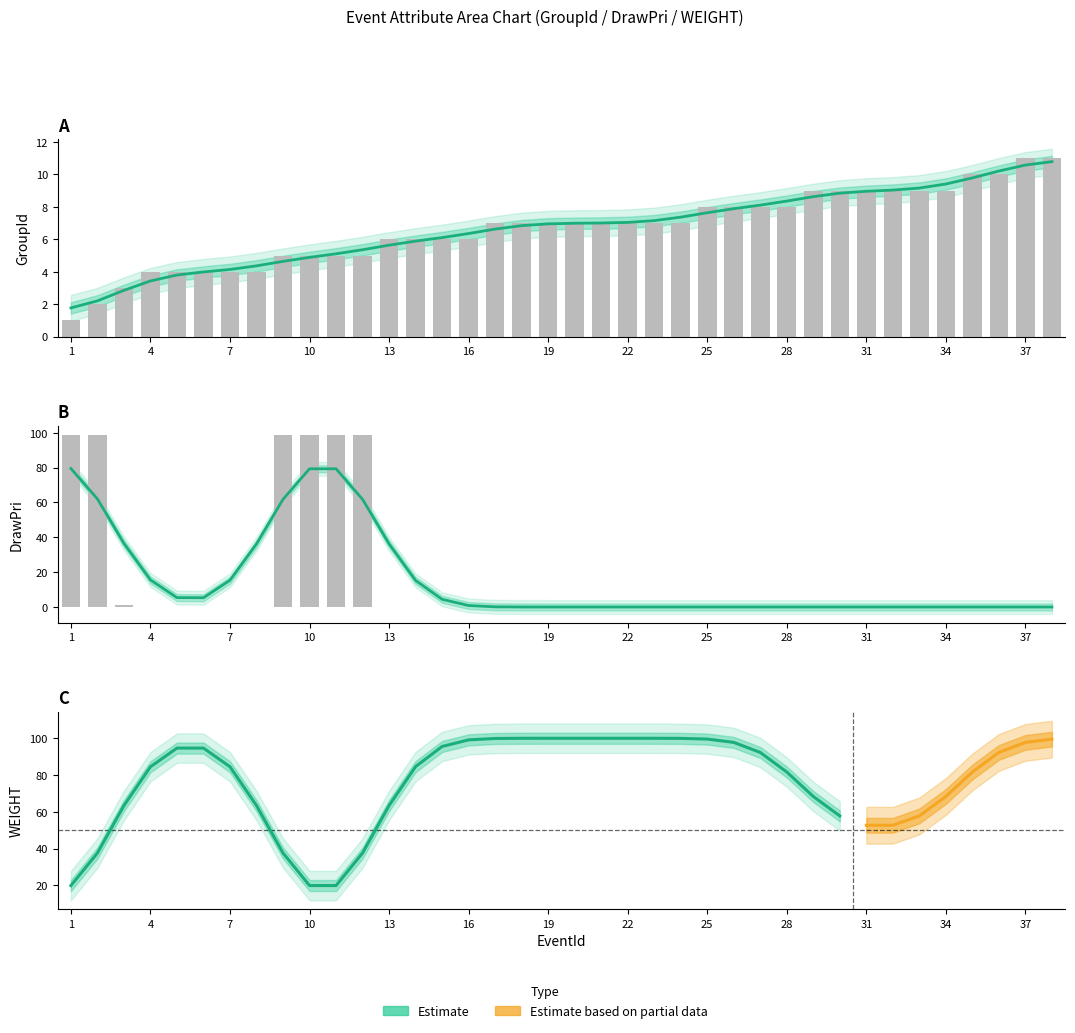

Reading right to left, what are all the values shown in this chart?

GroupId: 11	11	10	10	9	9	9	9	9	9	8	8	8	8	7	7	7	7	7	7	7	7	6	6	6	6	5	5	5	5	4	4	4	4	4	3	2	1
DrawPri: 0	0	0	0	0	0	0	0	0	0	0	0	0	0	0	0	0	0	0	0	0	0	0	0	0	0	99	99	99	99	0	0	0	0	0	1	99	99